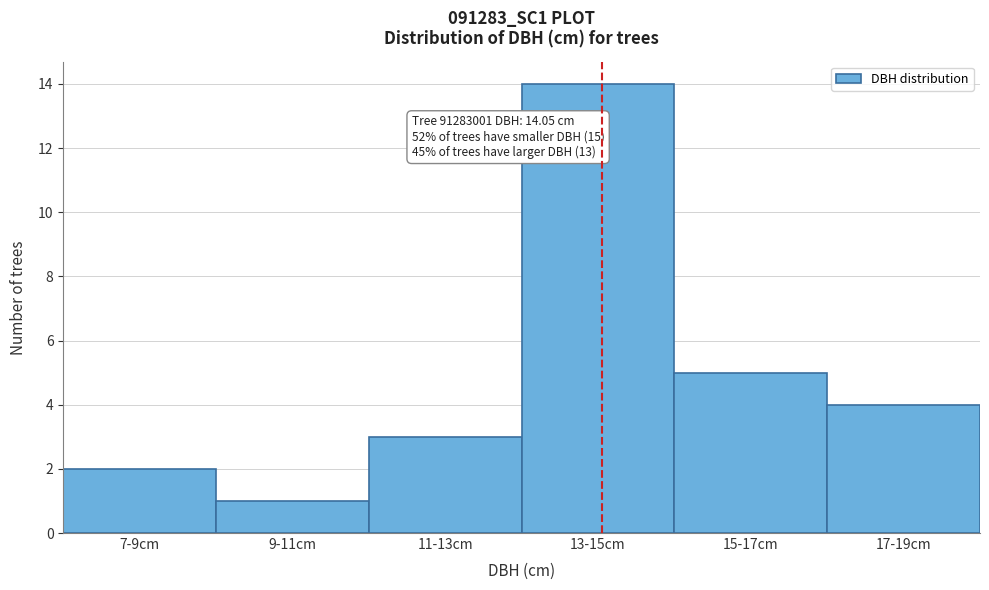

Reading left to right, extract all data points from this chart.

7-9cm=2	9-11cm=1	11-13cm=3	13-15cm=14	15-17cm=5	17-19cm=4